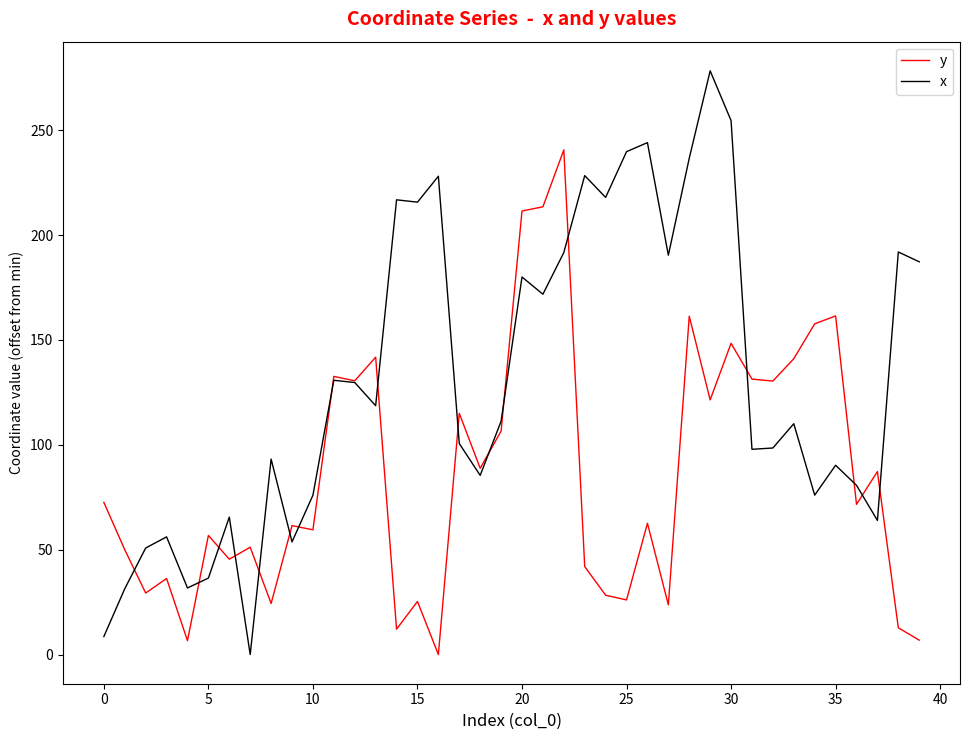

Which series has the widest spread of values?

x